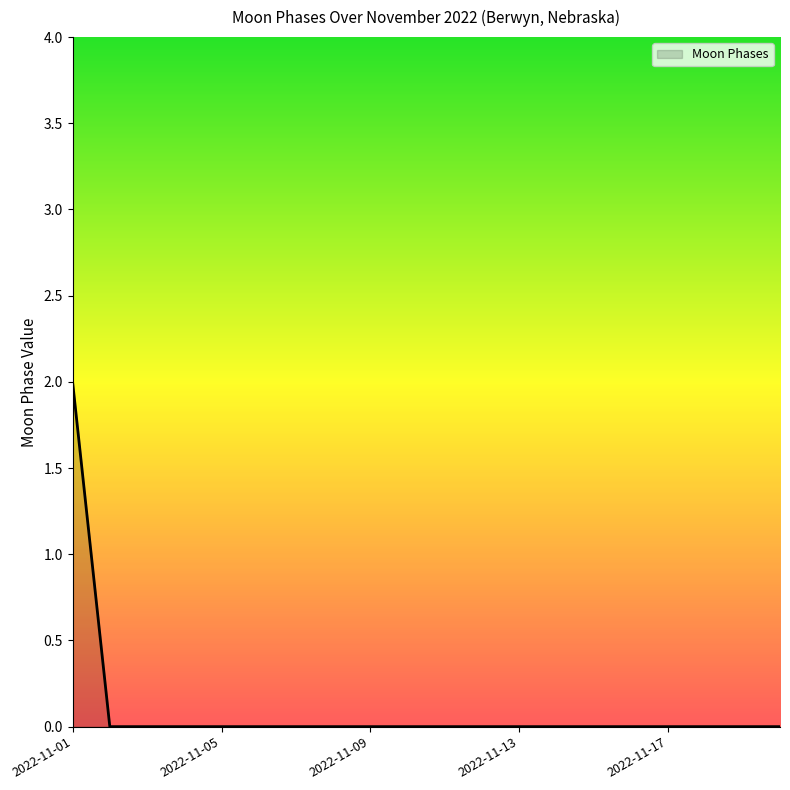

How many values are between 0 and 1?

19